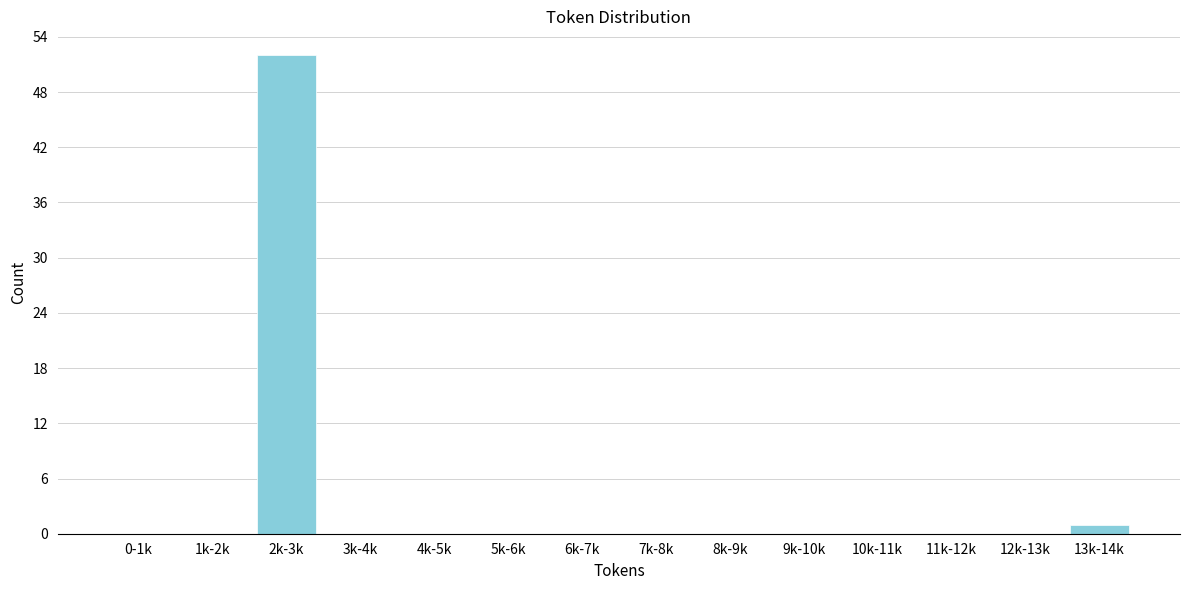

Reading left to right, transcribe all the data shown in this chart.

0-1k=0	1k-2k=0	2k-3k=52	3k-4k=0	4k-5k=0	5k-6k=0	6k-7k=0	7k-8k=0	8k-9k=0	9k-10k=0	10k-11k=0	11k-12k=0	12k-13k=0	13k-14k=1